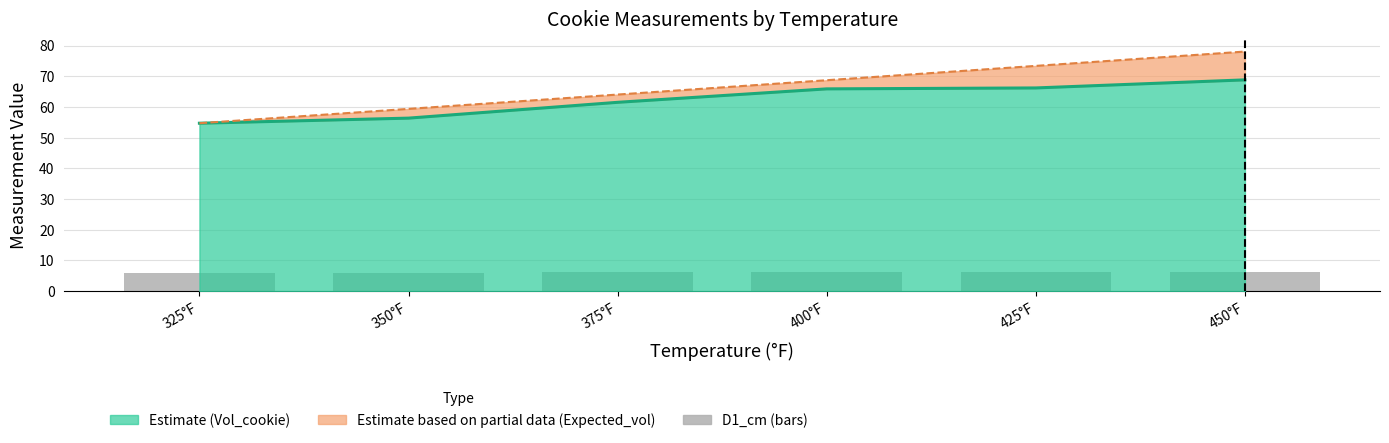

Is it true that the value at 450°F is 6.2?

True